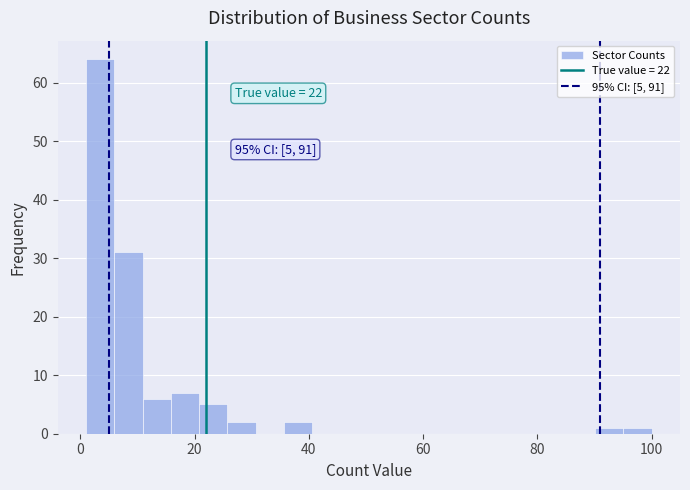

Around what value on the x-axis is the tallest bar? Give the approximate position of its centre, as read against the axis.

4